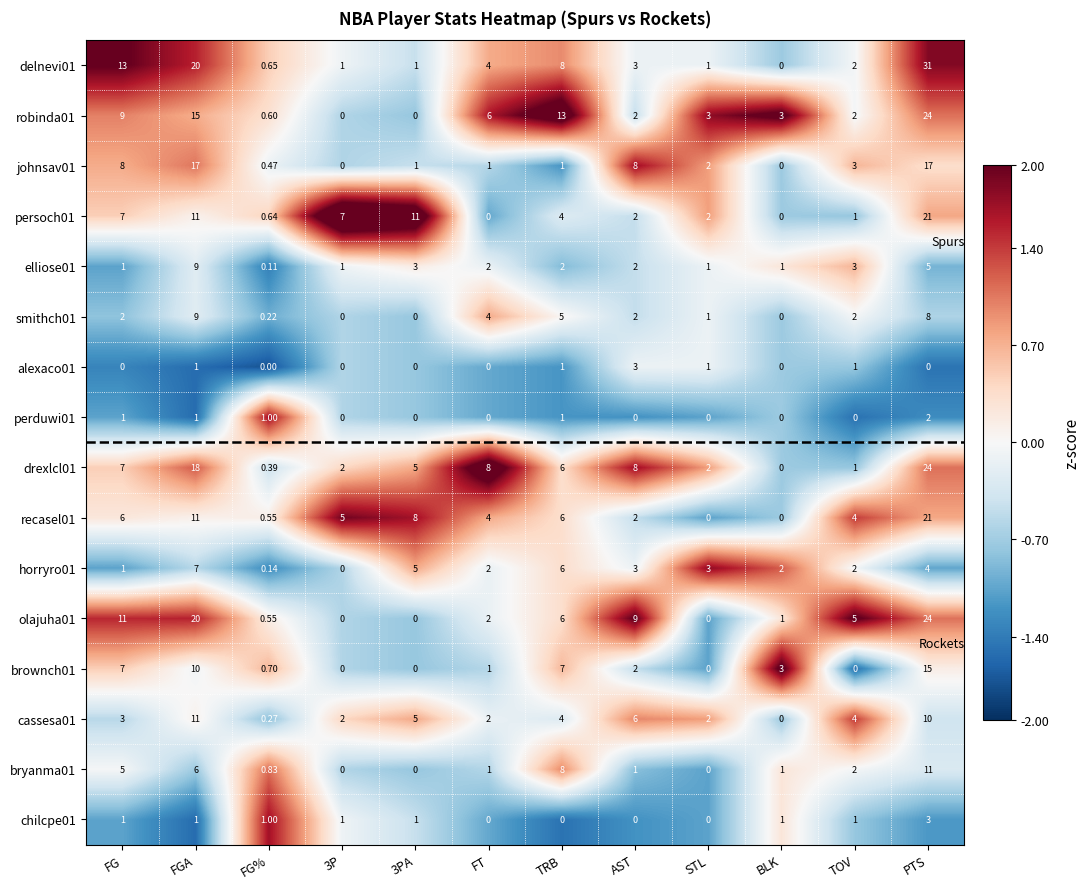

At which label is bryanma01 closest to 5?

FG